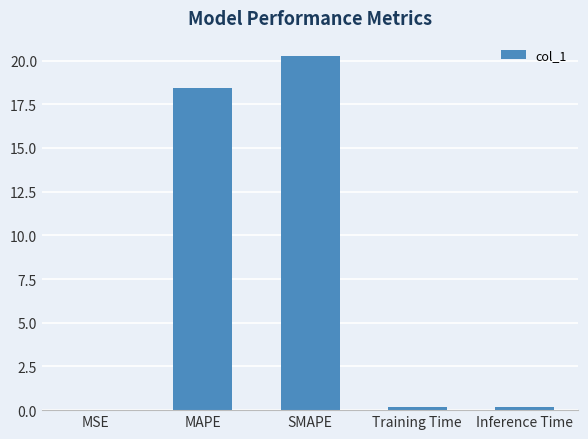

Is it true that the value at MSE is 0.0?

True